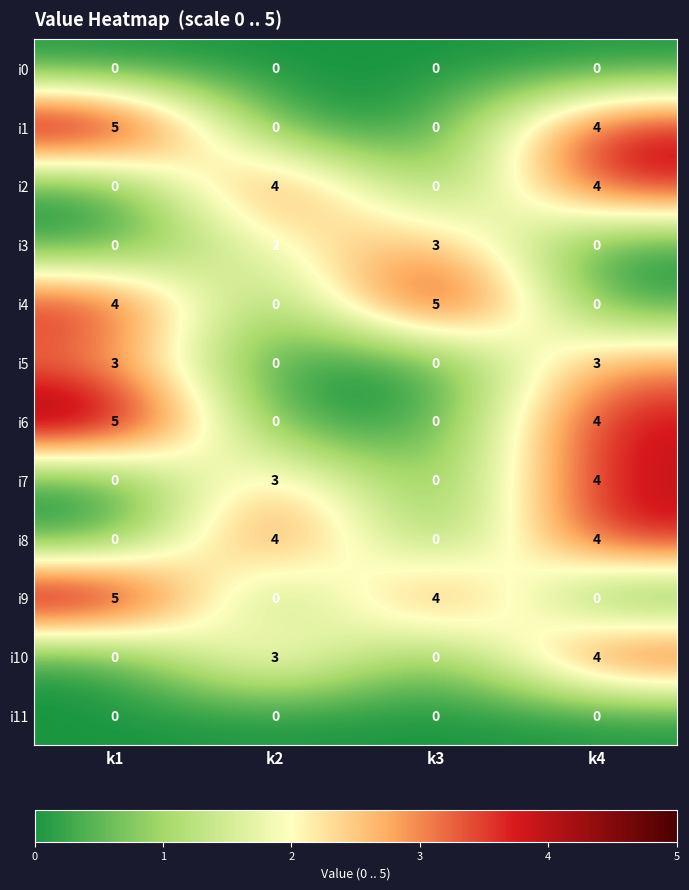

What is the maximum value shown in the chart?

5